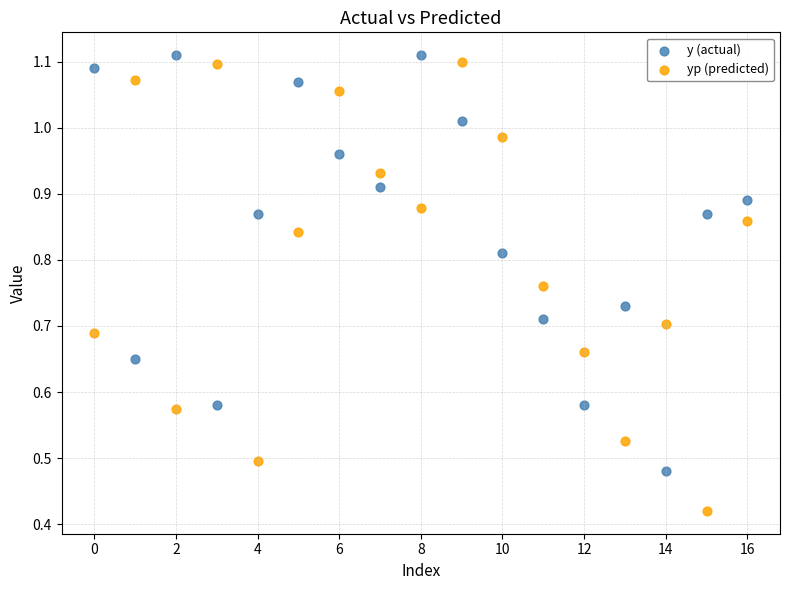

Which series contains the lowest Y value?

yp (predicted)